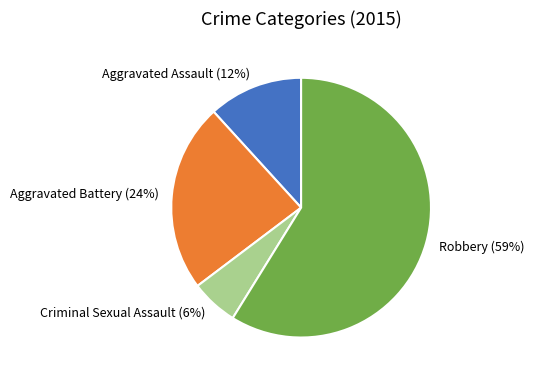

Is there any slice that represents more than half of the pie?

Yes